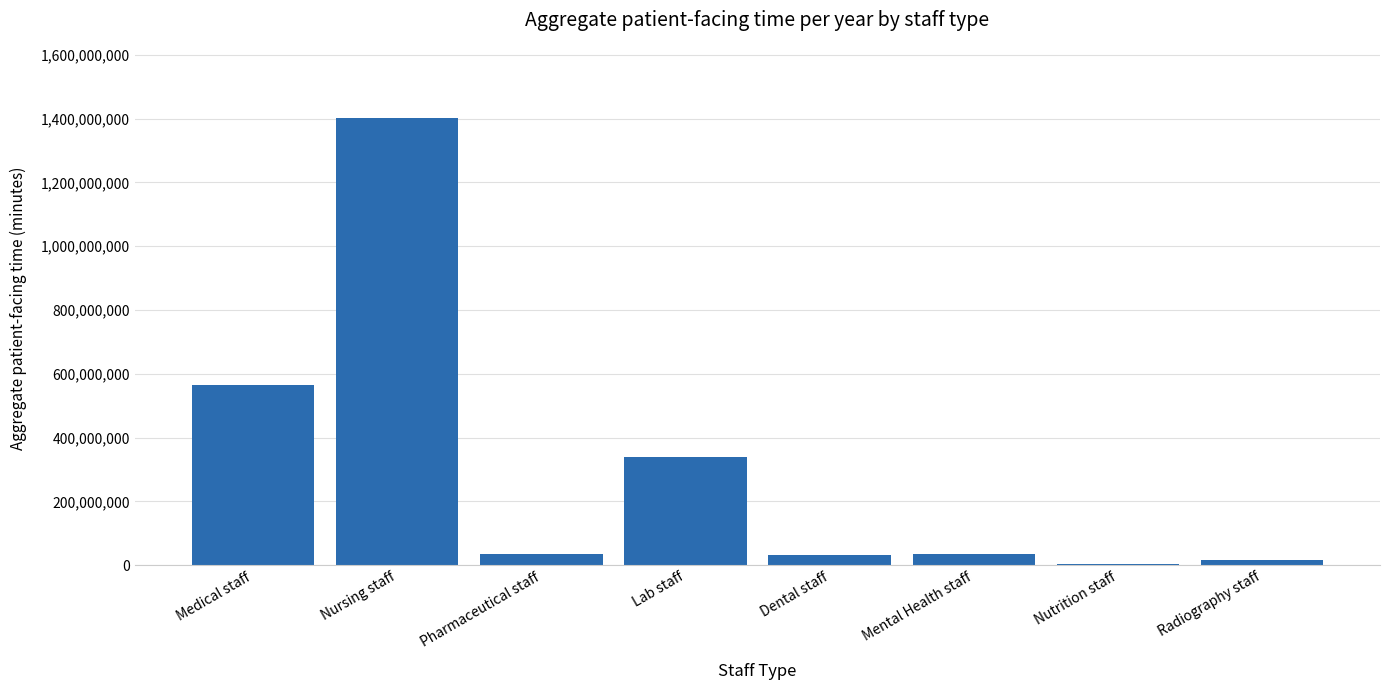

What is the sum of the values at Nutrition staff and Pharmaceutical staff?

37024999.2